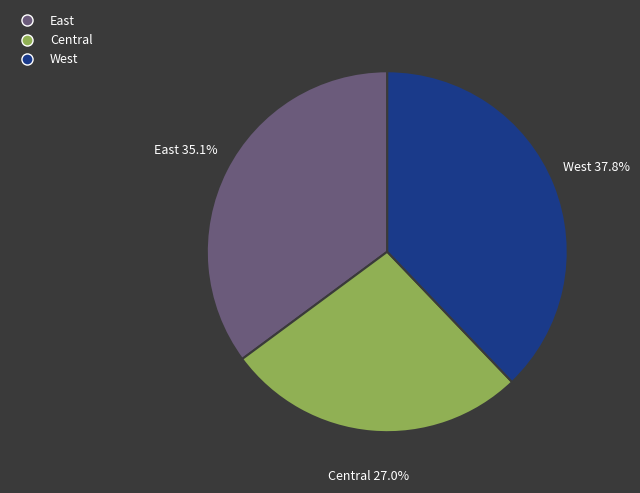

Which slice is the smallest?

Central